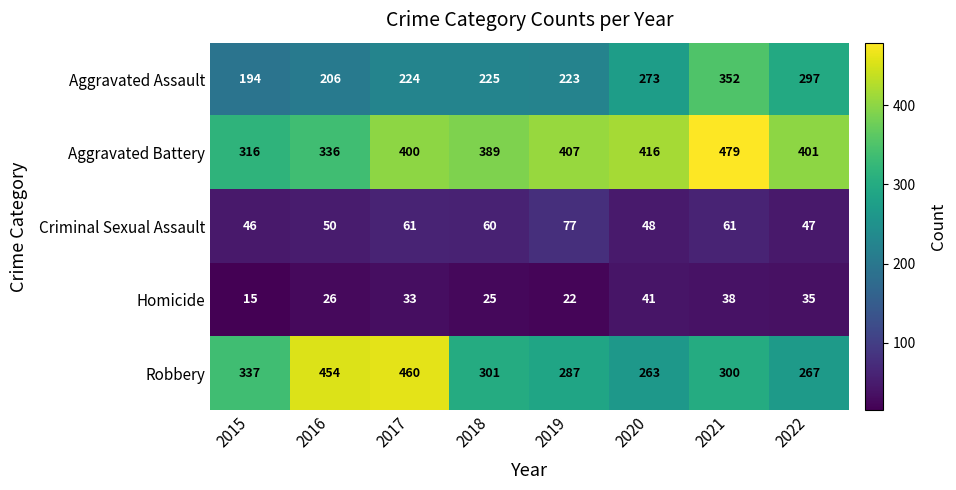

Read the Criminal Sexual Assault value at 2017, to the nearest 5.

60